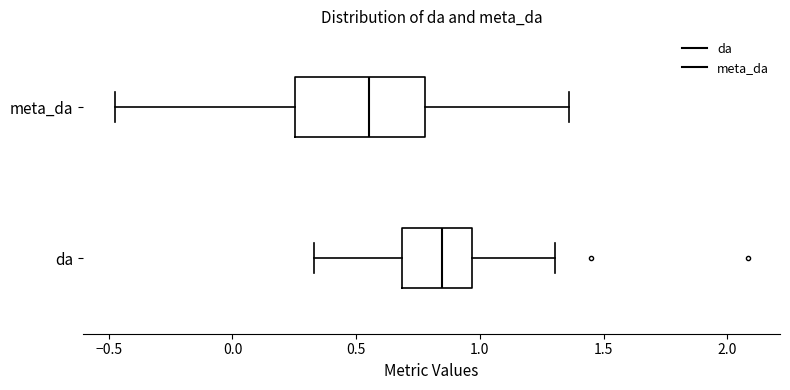

Which box has the furthest to the left median line?

meta_da